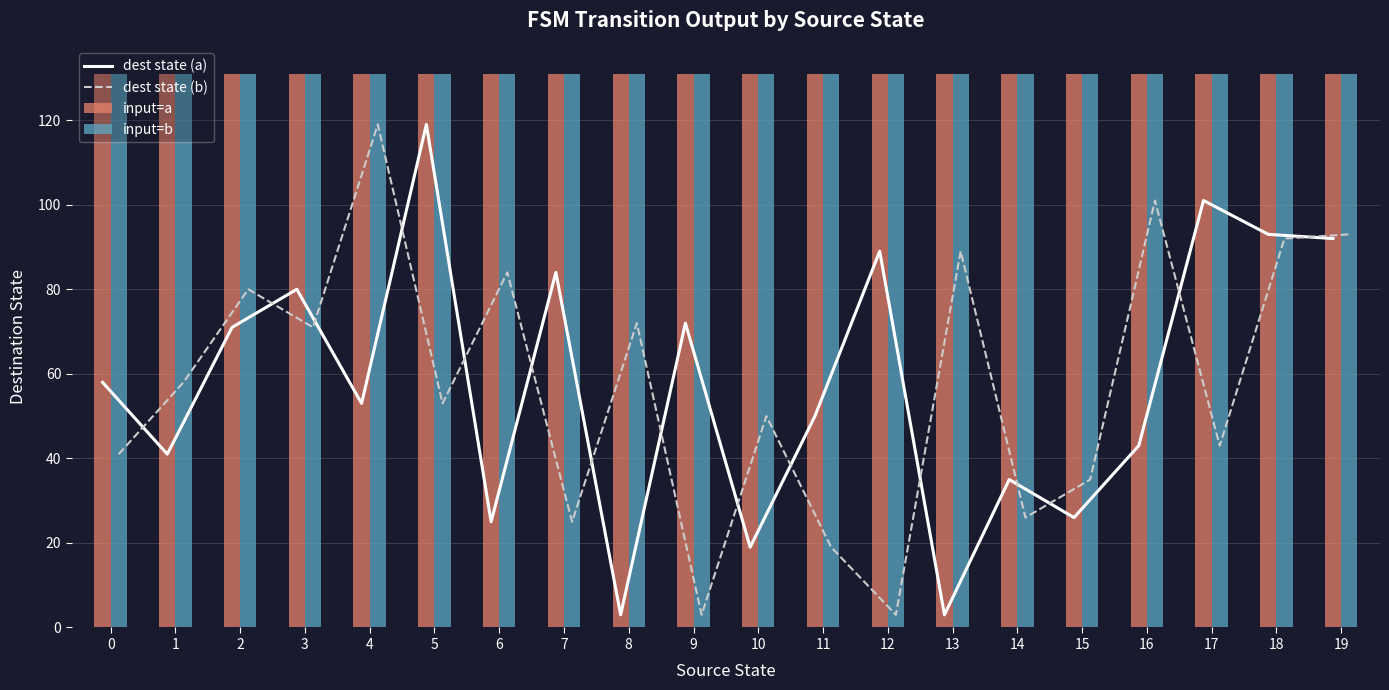

Count the number of data series in this chart.

4